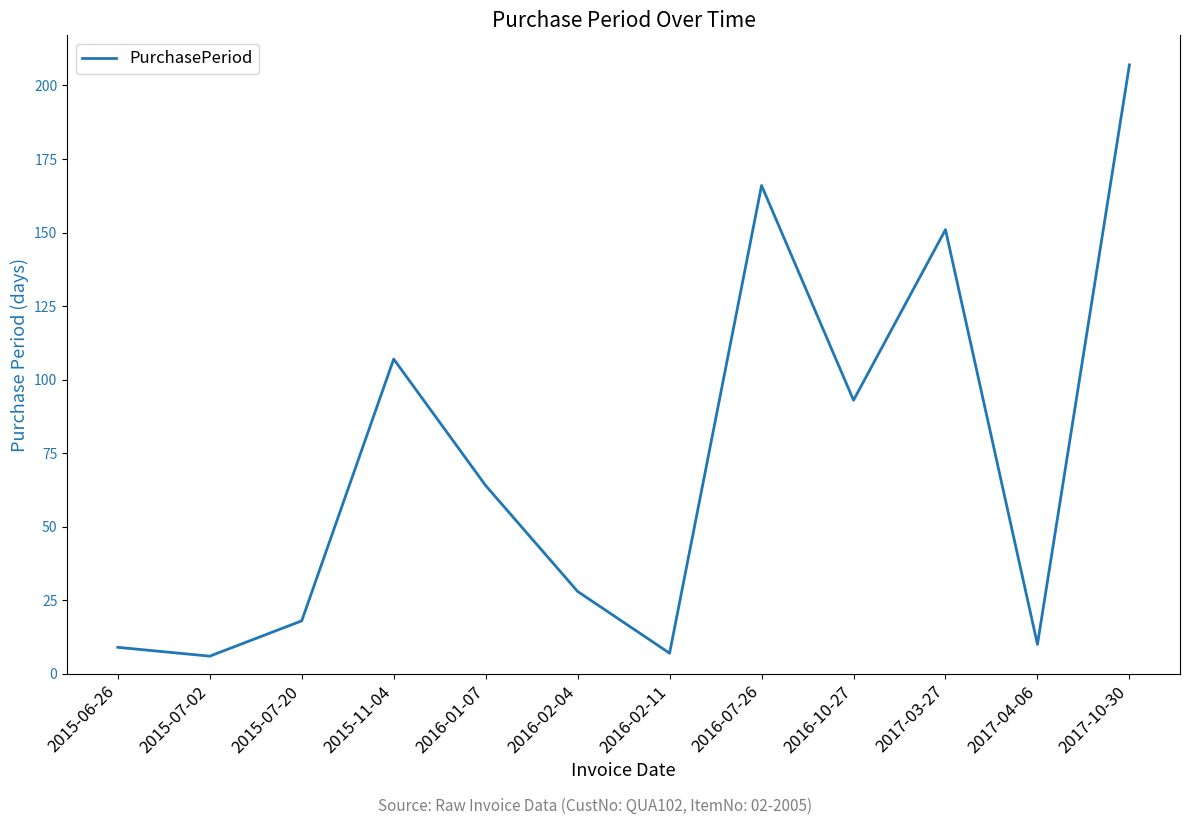

Where is the first local minimum?

2015-07-02